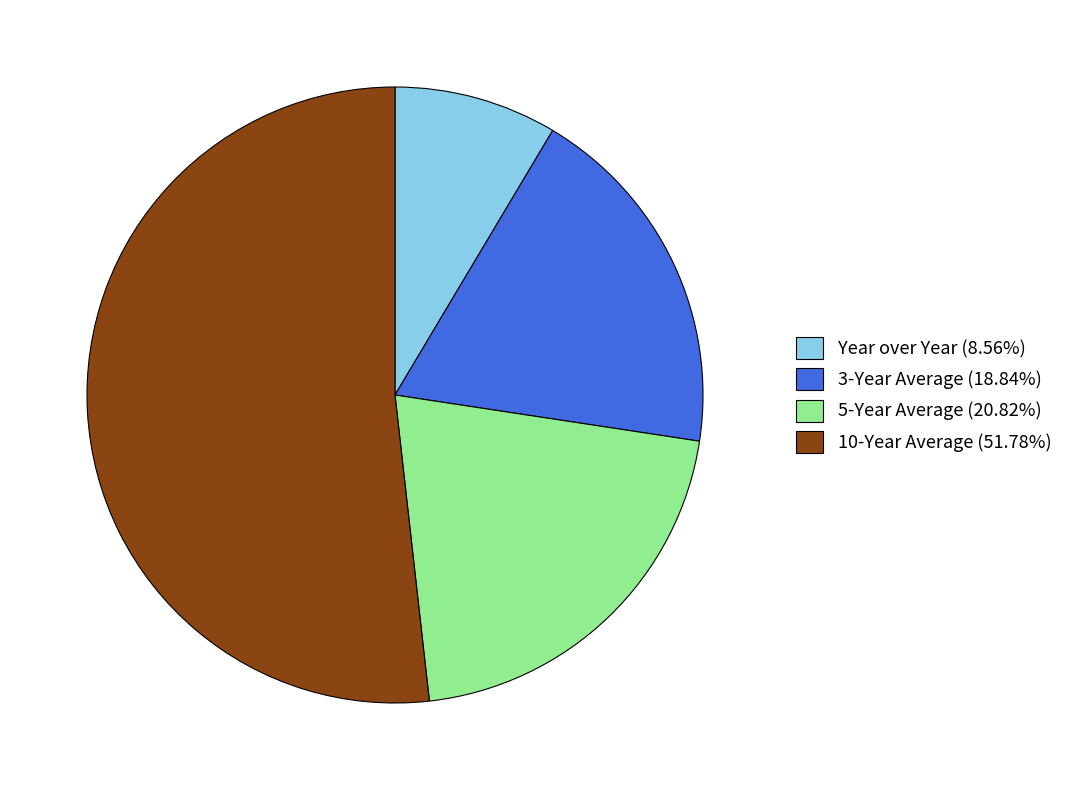

Count the number of slices in the pie.

4